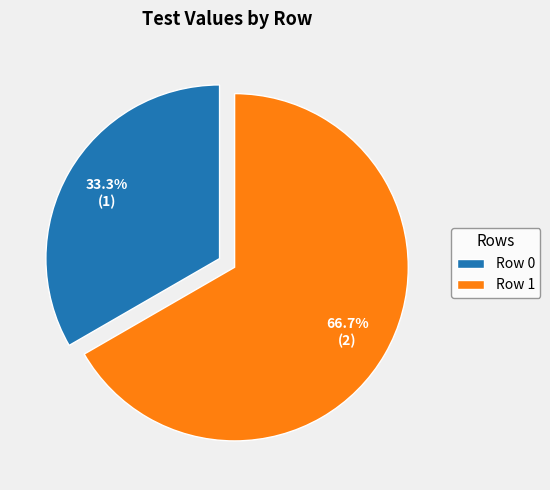

Does any single category account for the majority?

Yes